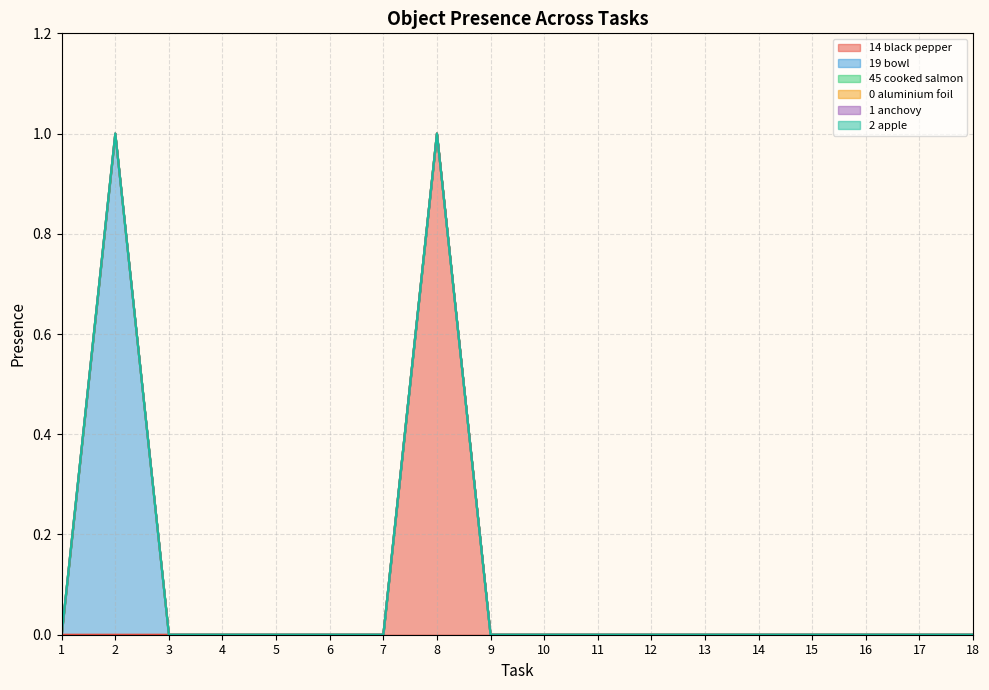

Reading left to right, transcribe all the data shown in this chart.

Object_14_black pepper: 1=0	2=0	3=0	4=0	5=0	6=0	7=0	8=1	9=0	10=0	11=0	12=0	13=0	14=0	15=0	16=0	17=0	18=0
Object_19_bowl: 1=0	2=1	3=0	4=0	5=0	6=0	7=0	8=0	9=0	10=0	11=0	12=0	13=0	14=0	15=0	16=0	17=0	18=0
Object_45_cooked salmon: 1=0	2=0	3=0	4=0	5=0	6=0	7=0	8=0	9=0	10=0	11=0	12=0	13=0	14=0	15=0	16=0	17=0	18=0
Object_0_aluminium foil: 1=0	2=0	3=0	4=0	5=0	6=0	7=0	8=0	9=0	10=0	11=0	12=0	13=0	14=0	15=0	16=0	17=0	18=0
Object_1_anchovy: 1=0	2=0	3=0	4=0	5=0	6=0	7=0	8=0	9=0	10=0	11=0	12=0	13=0	14=0	15=0	16=0	17=0	18=0
Object_2_apple: 1=0	2=0	3=0	4=0	5=0	6=0	7=0	8=0	9=0	10=0	11=0	12=0	13=0	14=0	15=0	16=0	17=0	18=0